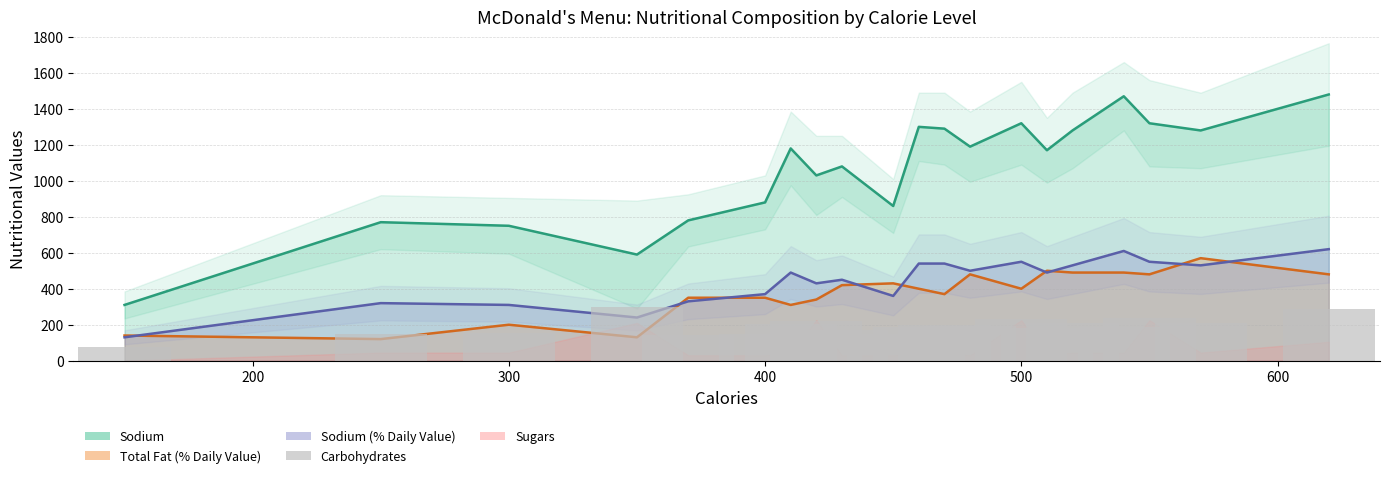

How many bars are there in total?

20